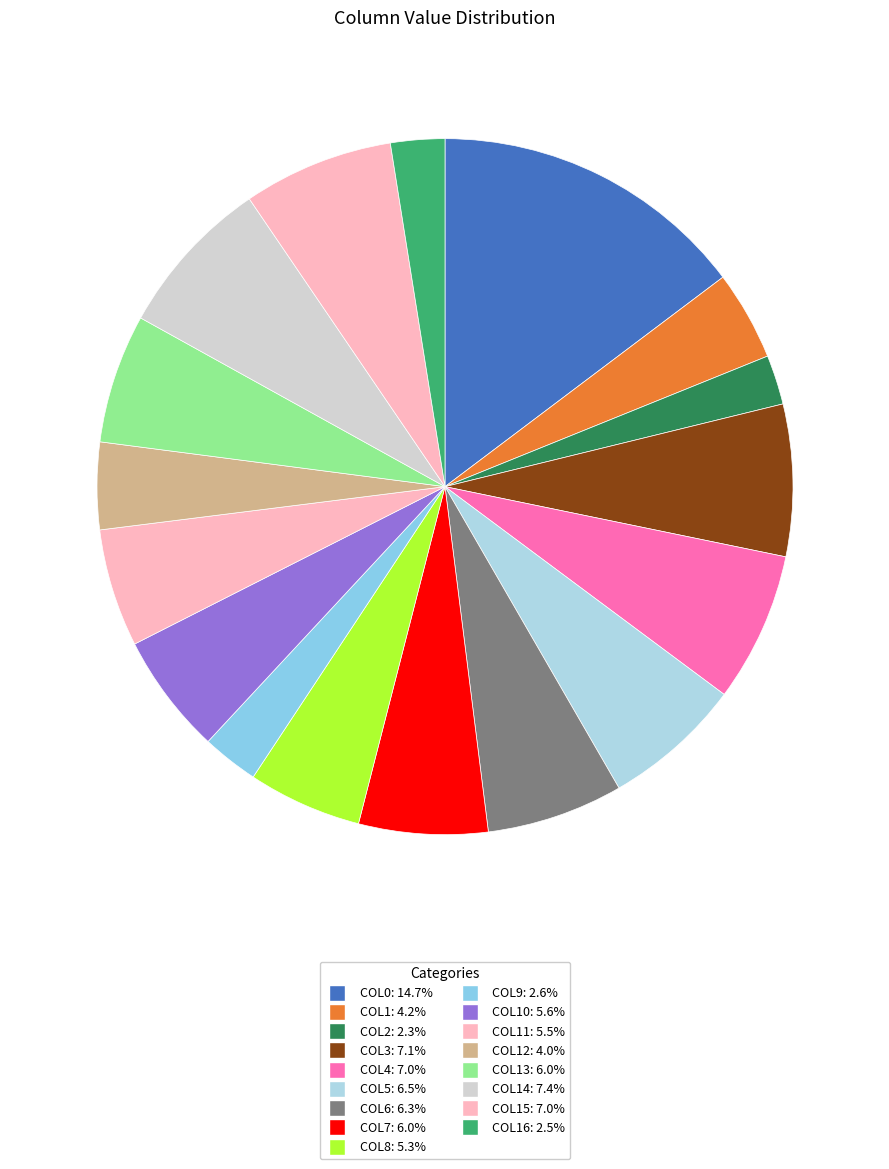

Rank the categories by value from lowest to highest.

col2, col16, col9, col12, col1, col8, col11, col10, col7, col13, col6, col5, col4, col15, col3, col14, col0